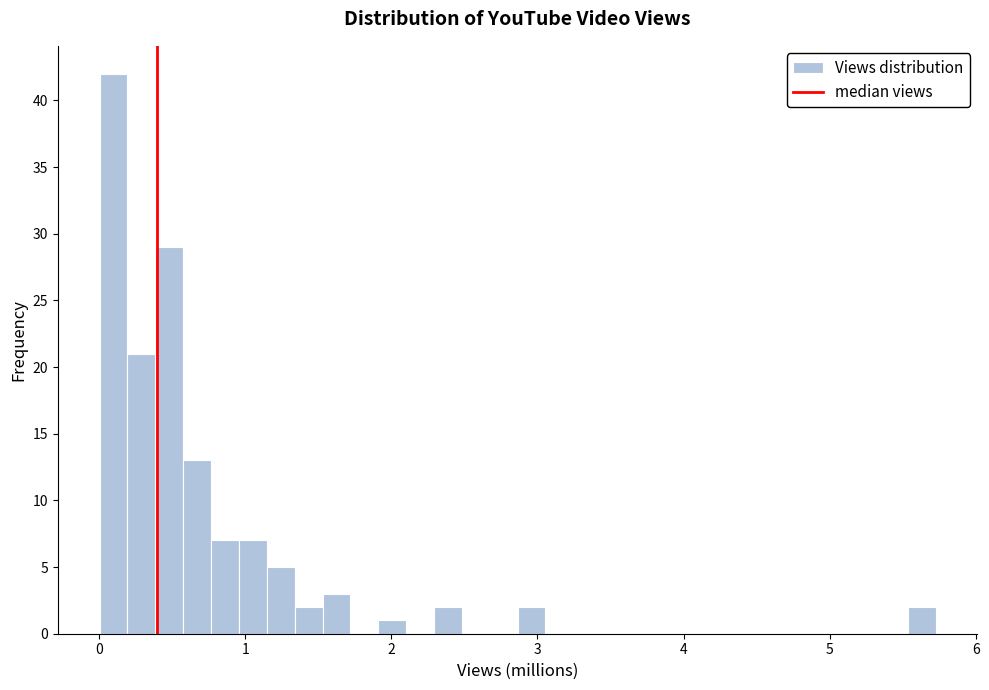

Read against the x-axis, roughly where is the centre of the tallest bar?

0.1